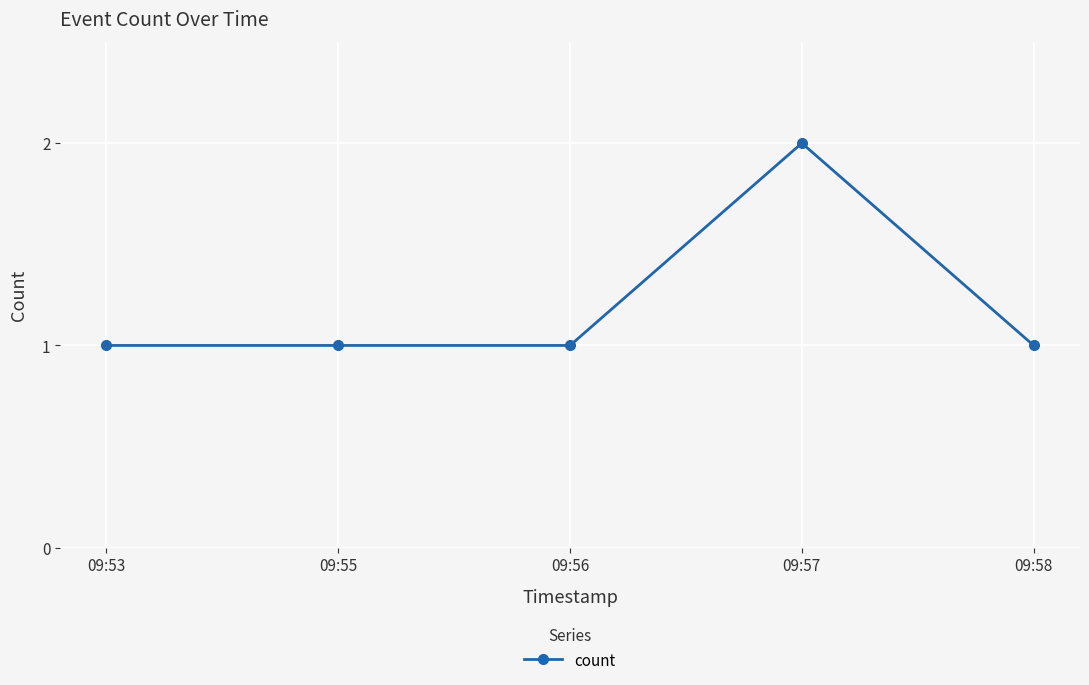

Reading left to right, list all the values displayed in this chart.

09:53=1	09:55=1	09:56=1	09:57=2	09:58=1